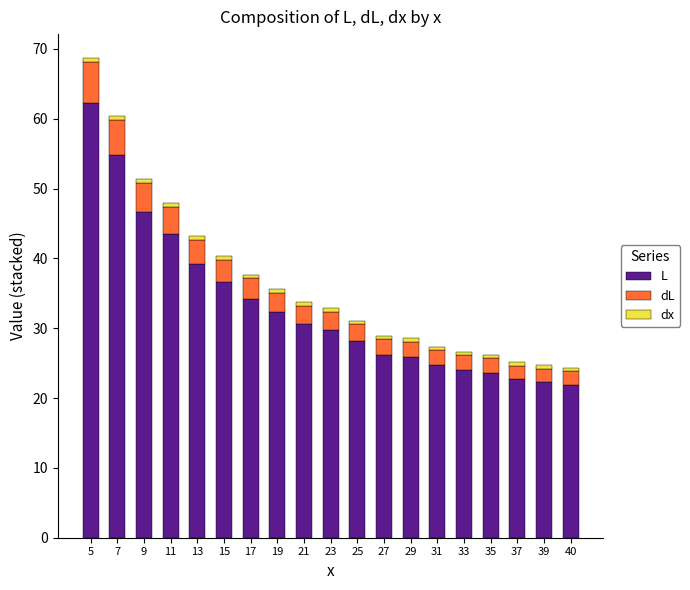

What is the highest value of the L series?

62.3